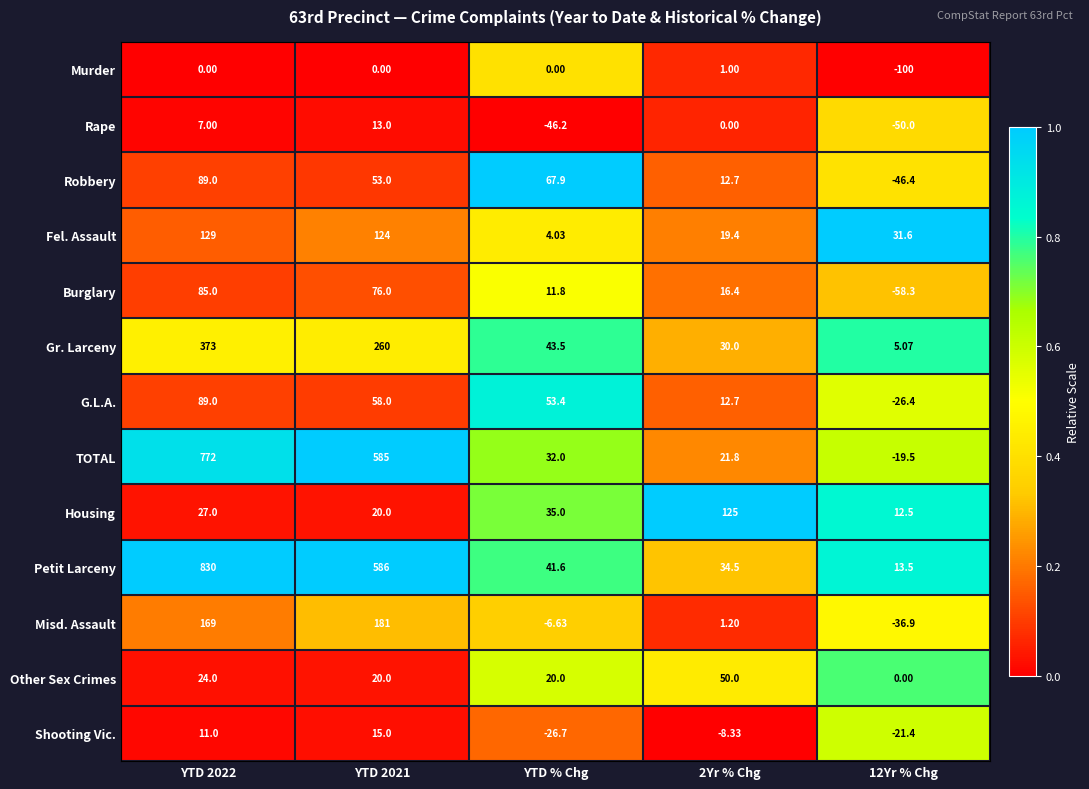

Which series has the widest spread of values?

Petit Larceny